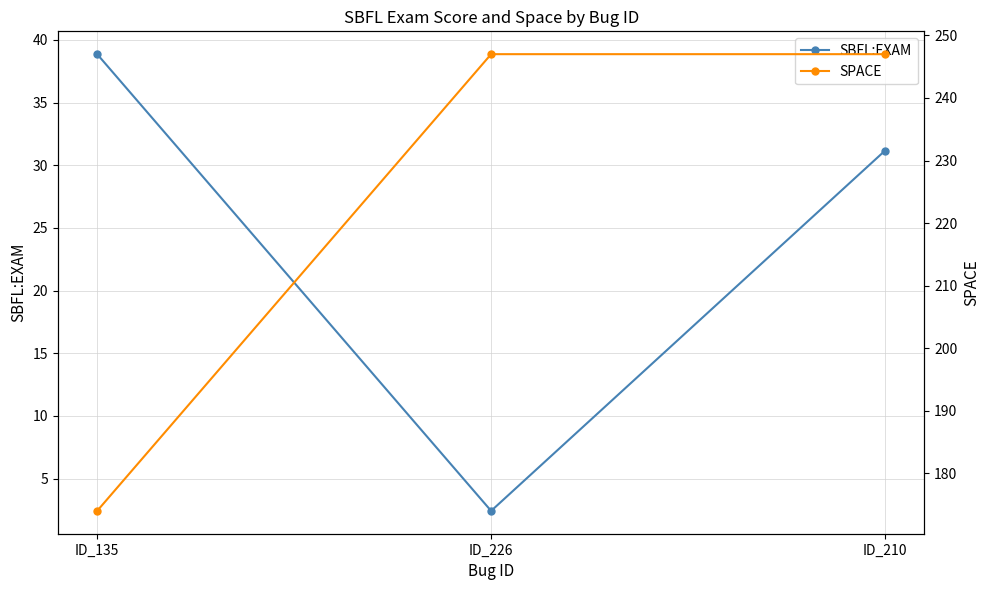

At which label does SPACE reach its minimum?

ID_135